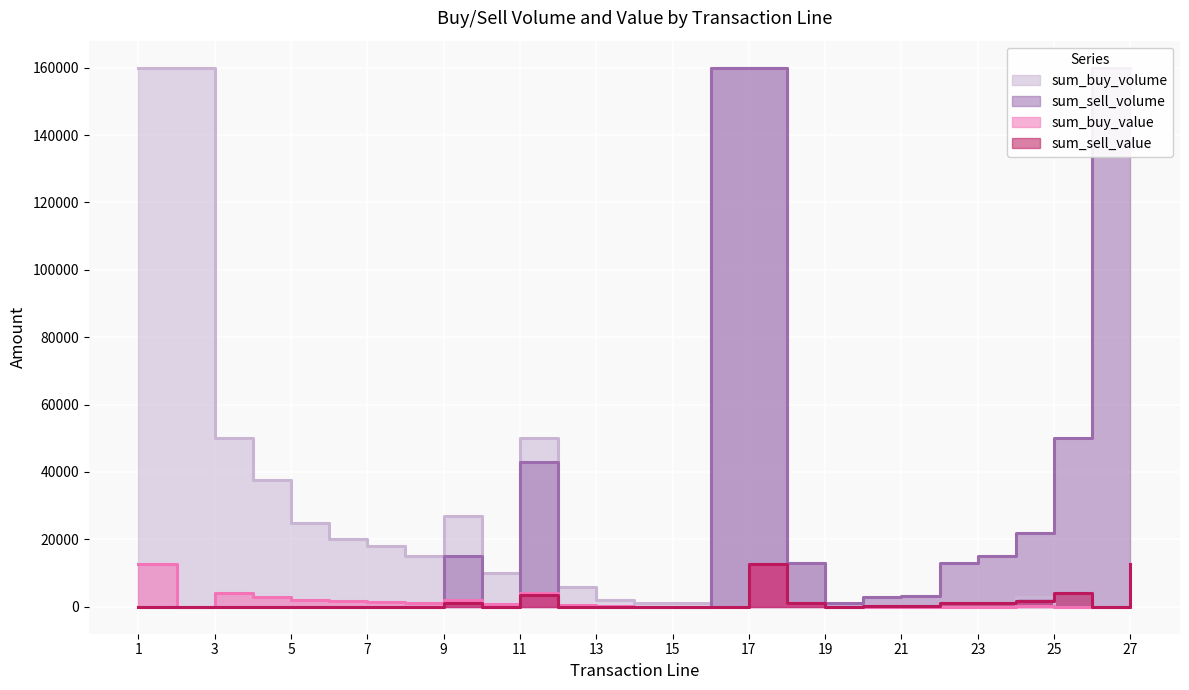

What is the total value across all series at 21?

3440